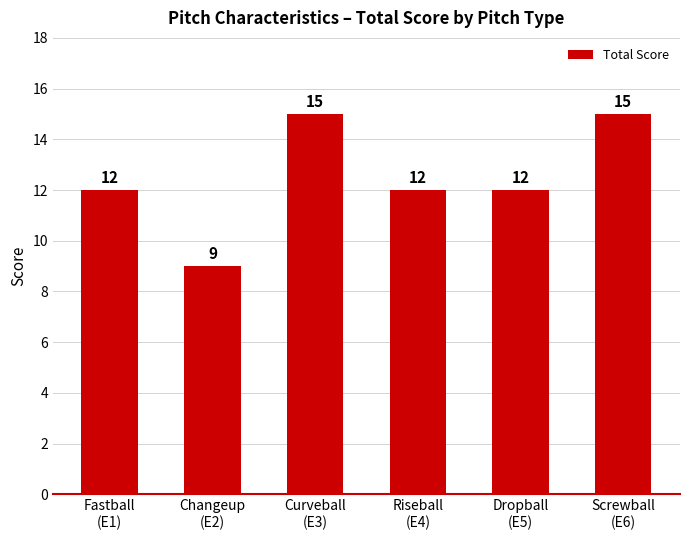

What is the maximum value shown in the chart?

15